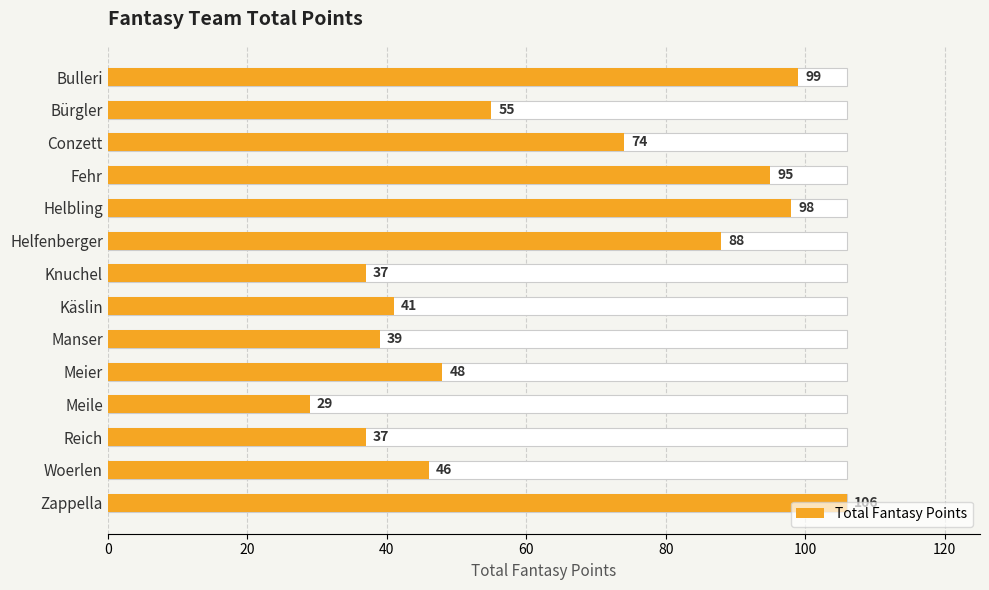

How many categories are shown in the chart?

14